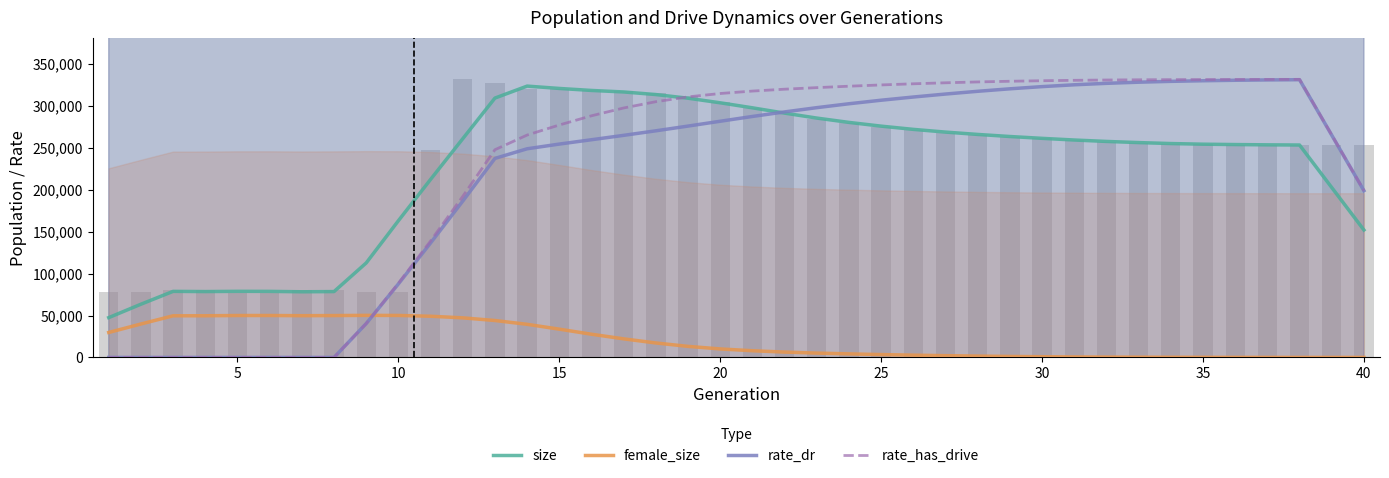

How many groups of bars are there?

40